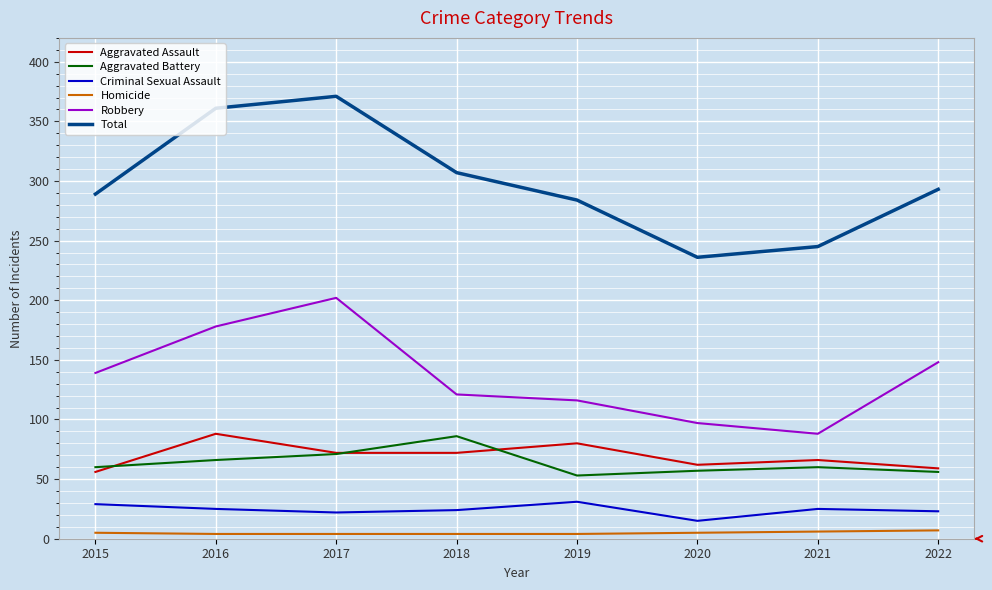

What are all the series names shown in the legend?

Aggravated Assault, Aggravated Battery, Criminal Sexual Assault, Homicide, Robbery, Total